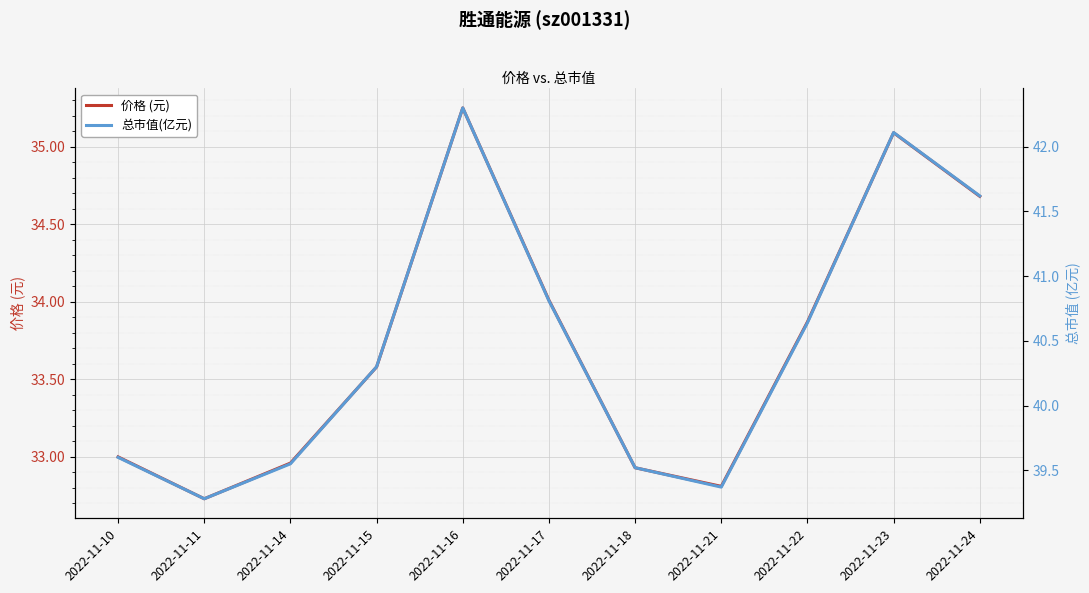

At which category is the sum across all series the highest?

2022-11-16